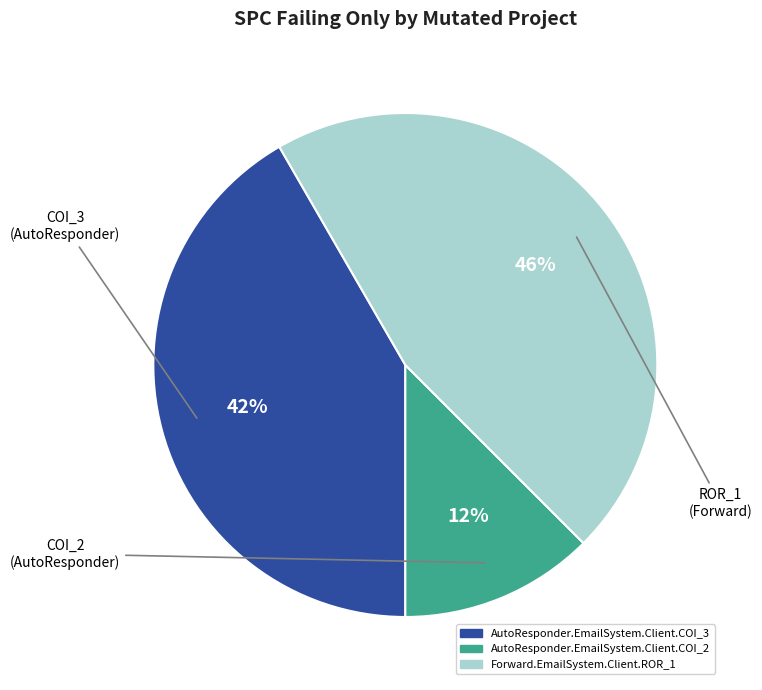

The AutoResponder.EmailSystem.Client.COI_3 slice represents 42% of the pie. True or false?

True